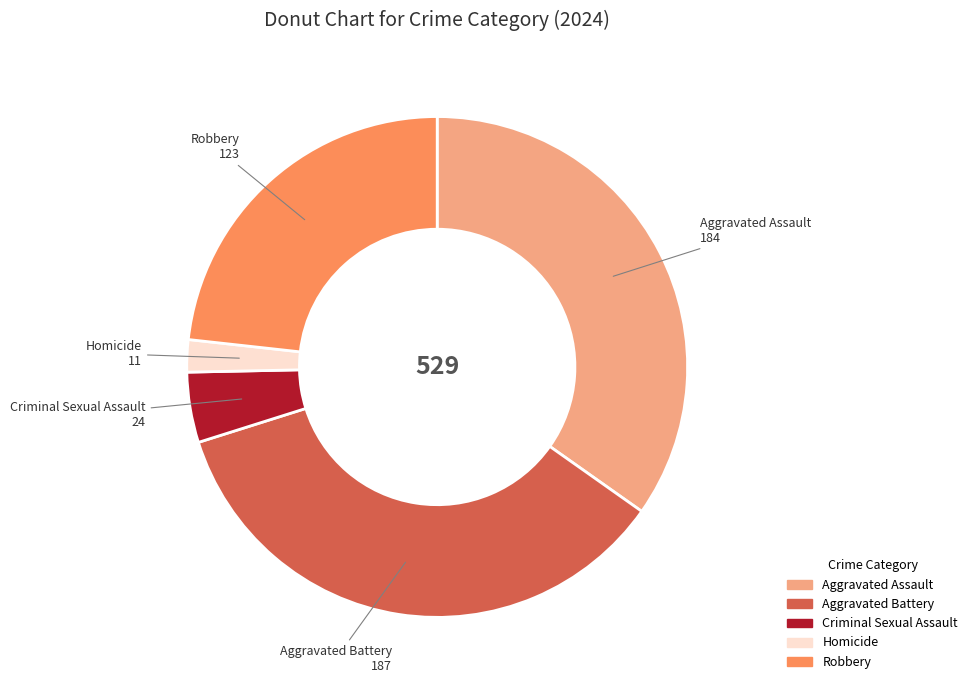

How many segments does this pie chart have?

5